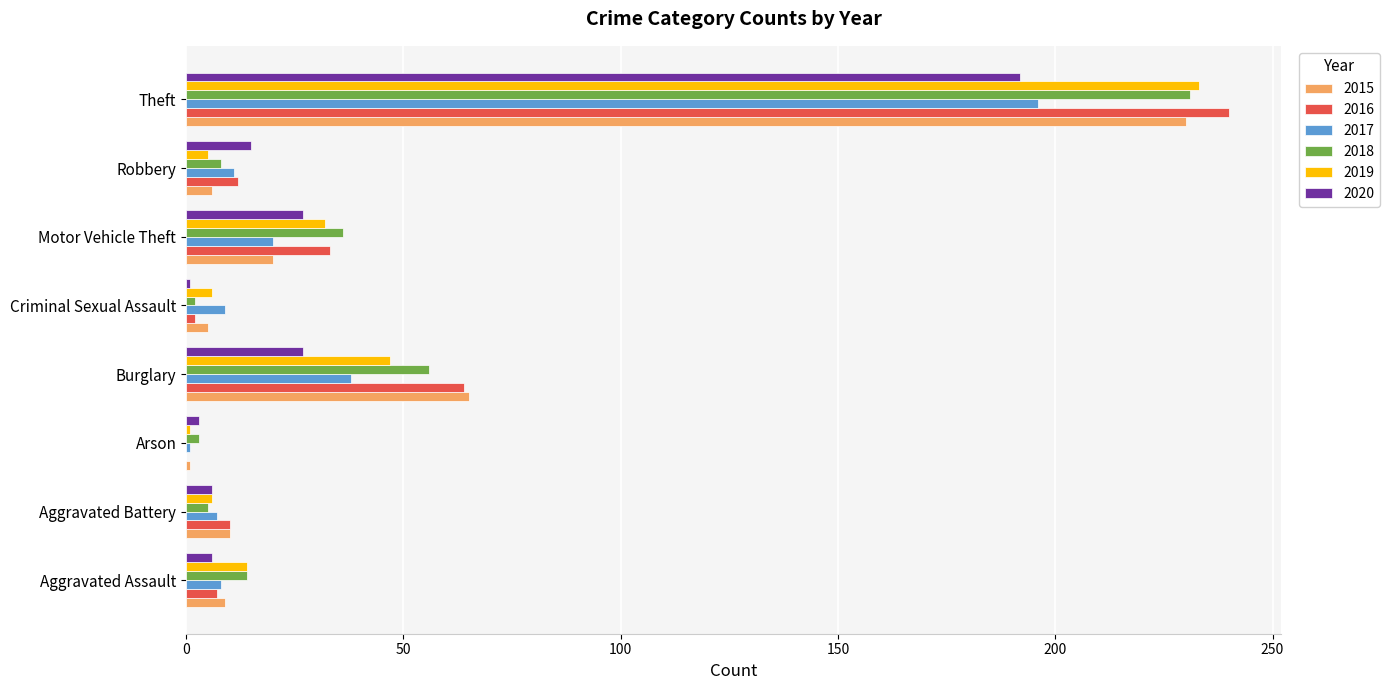

Is it true that 2015 equals 101 at Burglary?

False